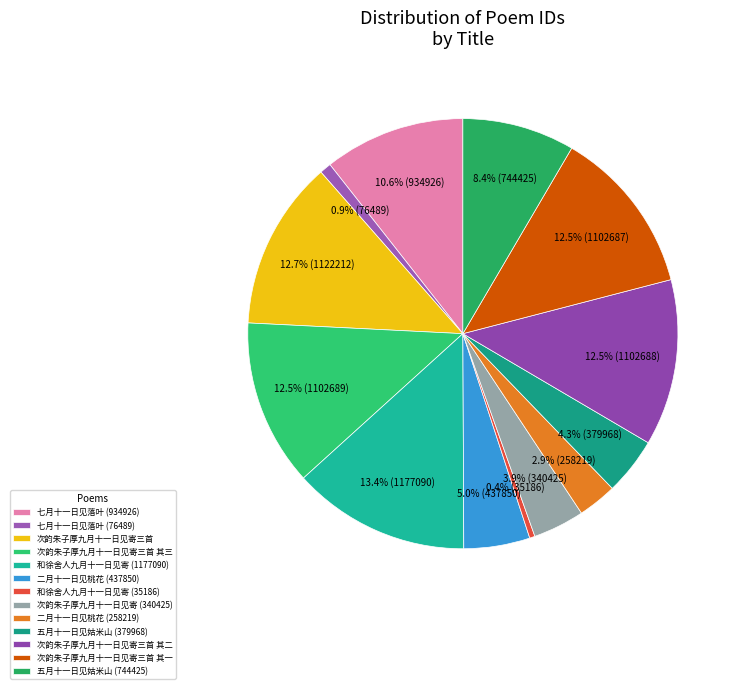

What percentage is NOT represented by 和徐舍人九月十一日见寄 (1177090)?

86.6%